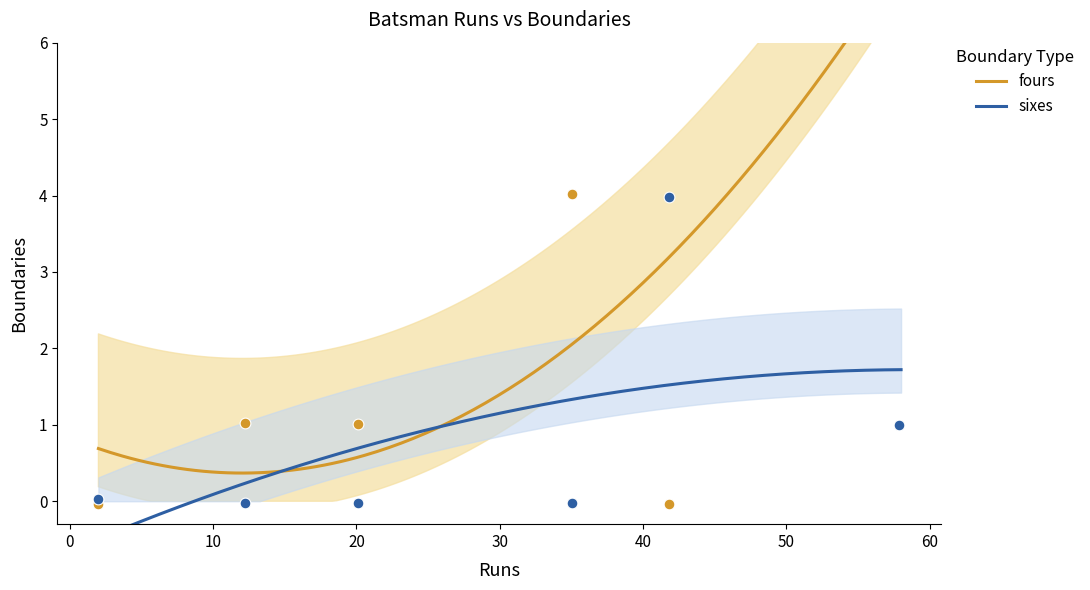

Which series reaches the minimum Y coordinate?

fours